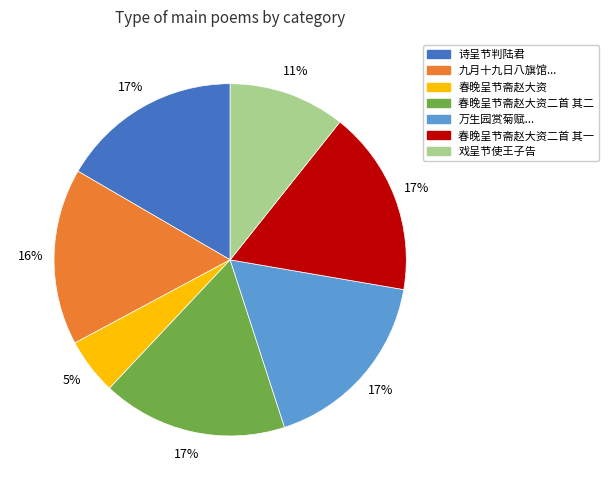

Is there any slice that represents more than half of the pie?

No